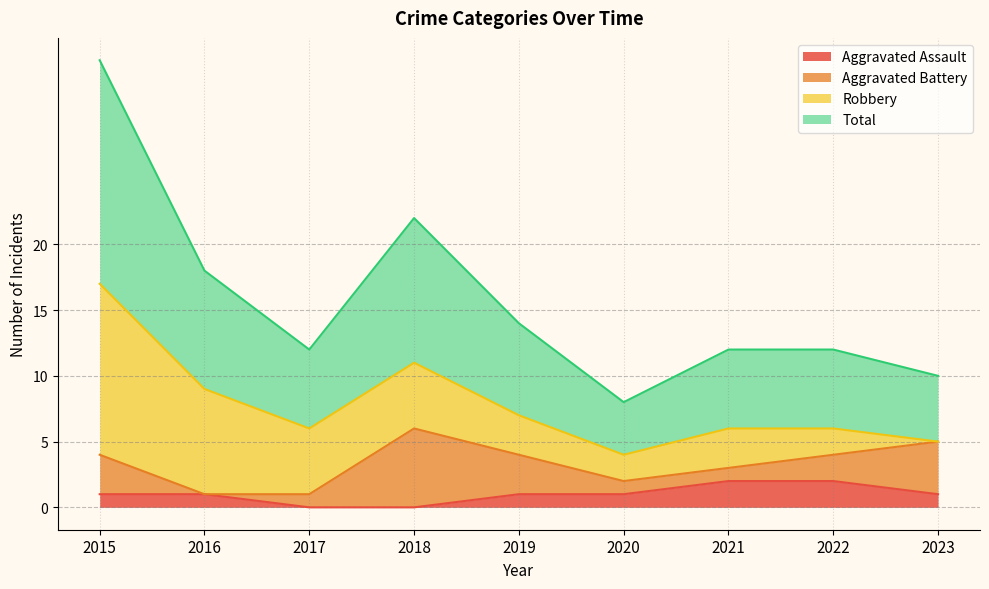

What is the difference between the maximum and minimum values in the Aggravated Assault series?

2